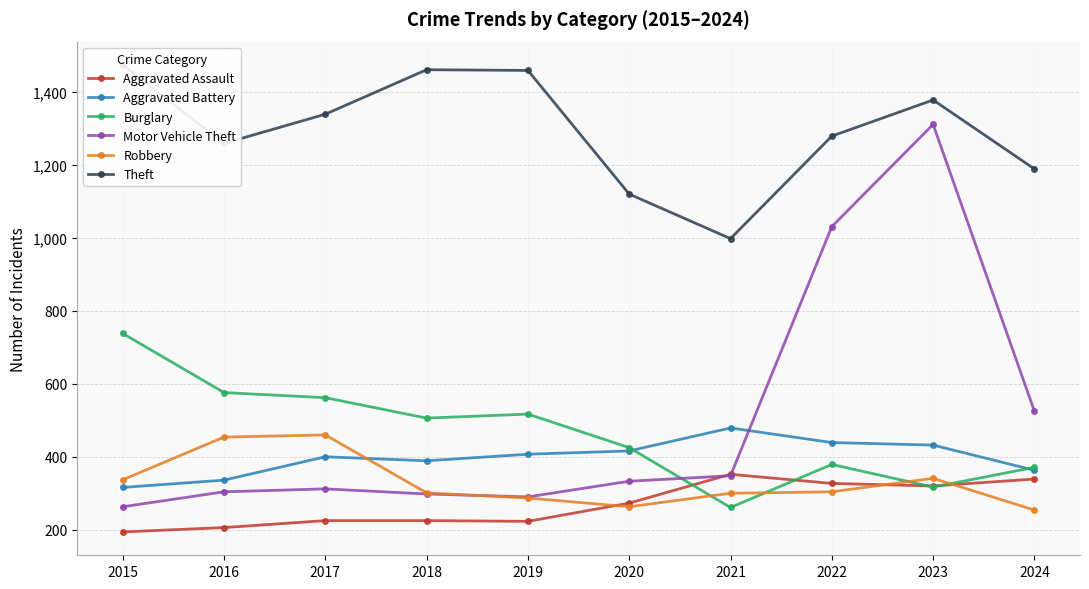

The value of Burglary at 2023 is 317. True or false?

True